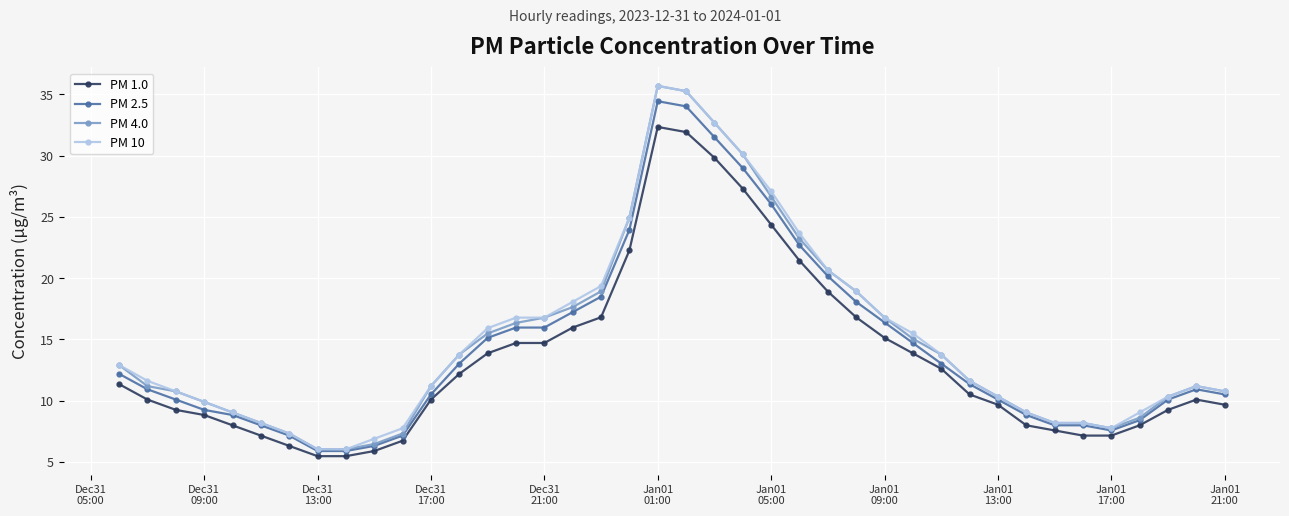

What is the greatest value displayed?

35.7